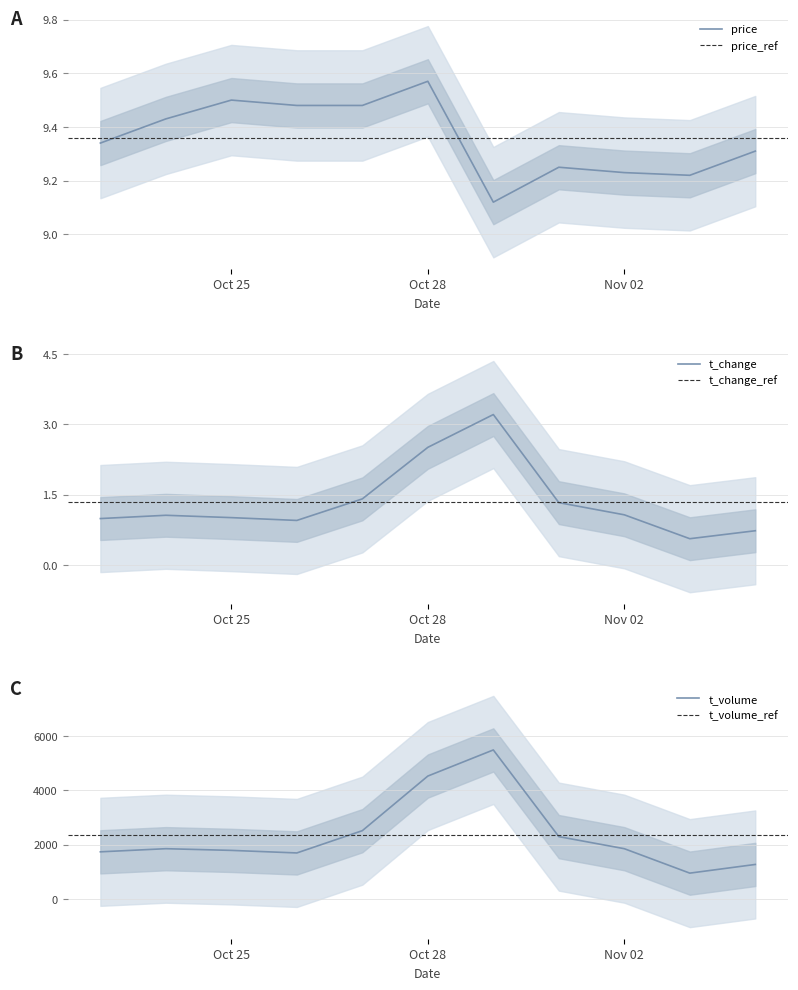

What are all the series names shown in the legend?

price, t_change, t_volume